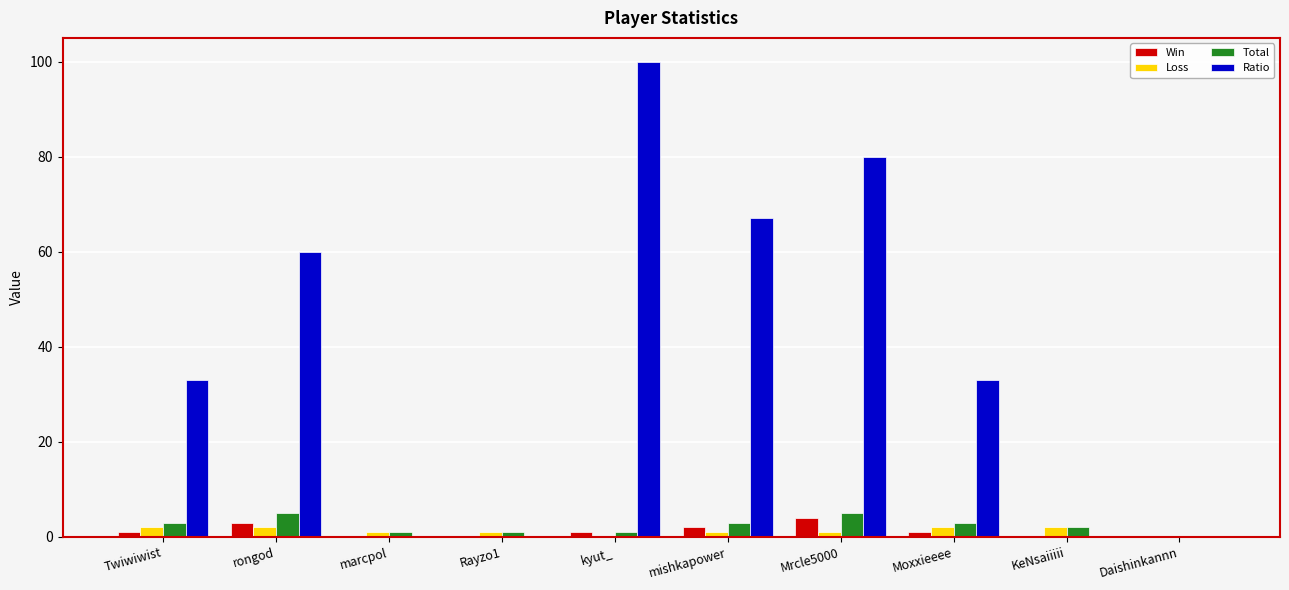

What is the sum of all Win values?

12